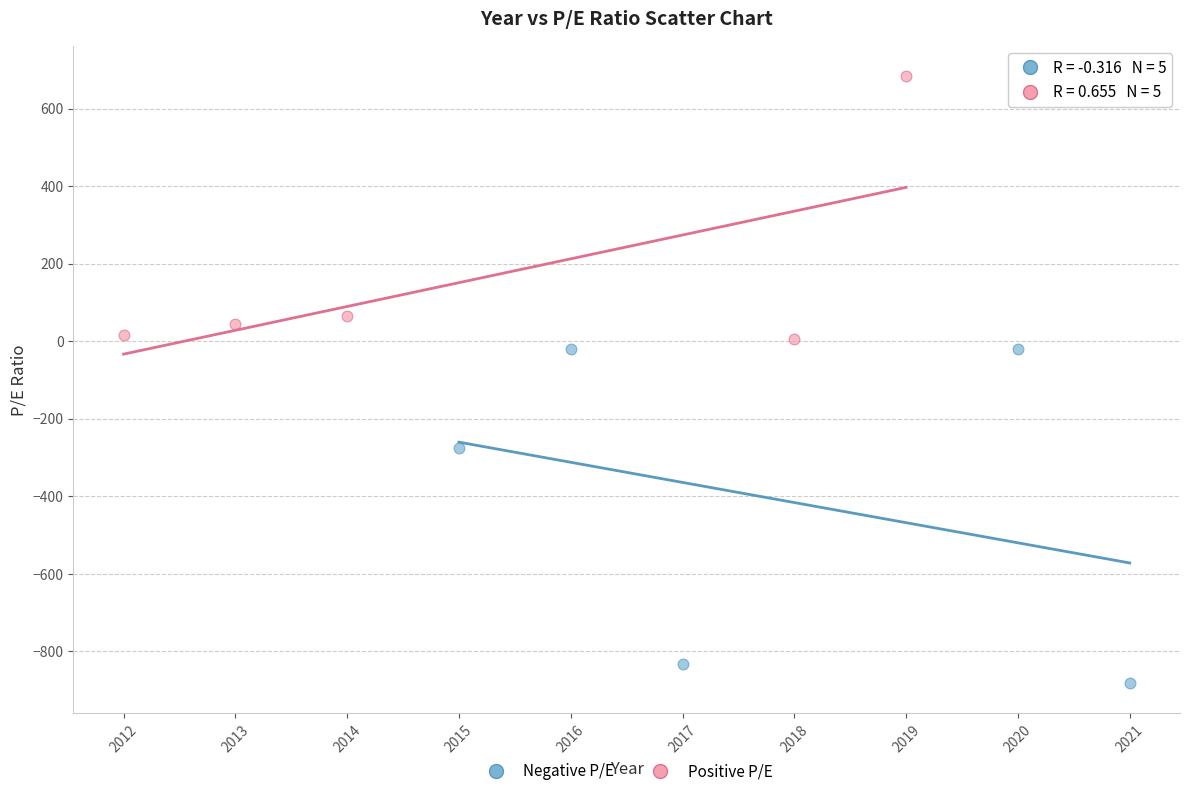

Which series reaches the maximum Y coordinate?

Positive P/E